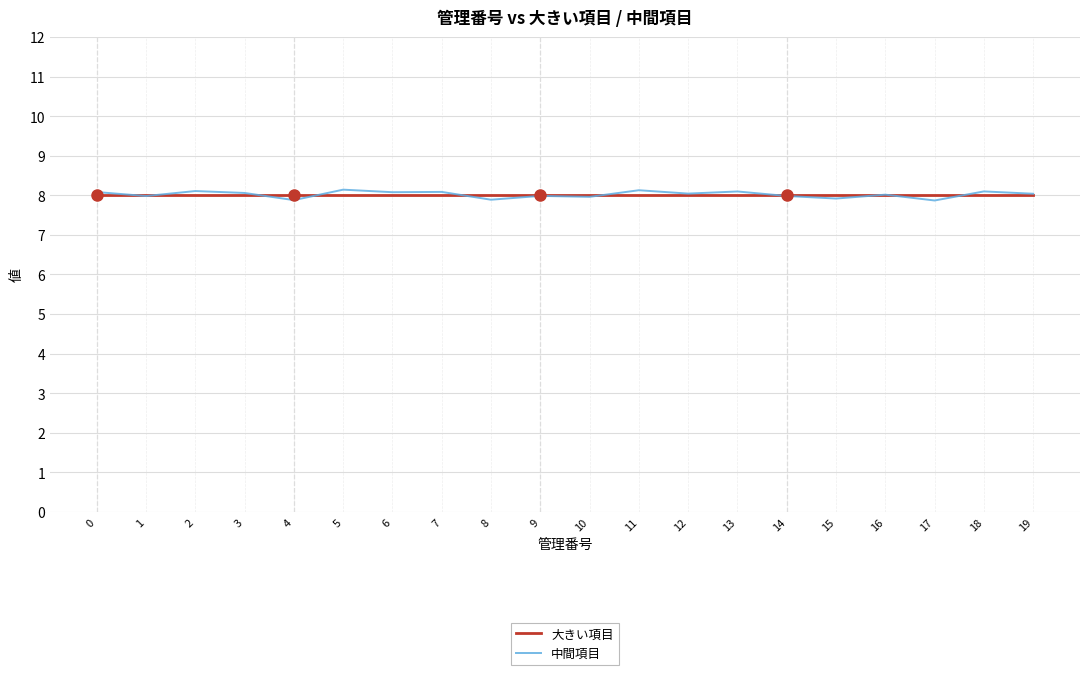

The value of 大きい項目 at 18 is 3.6. True or false?

False